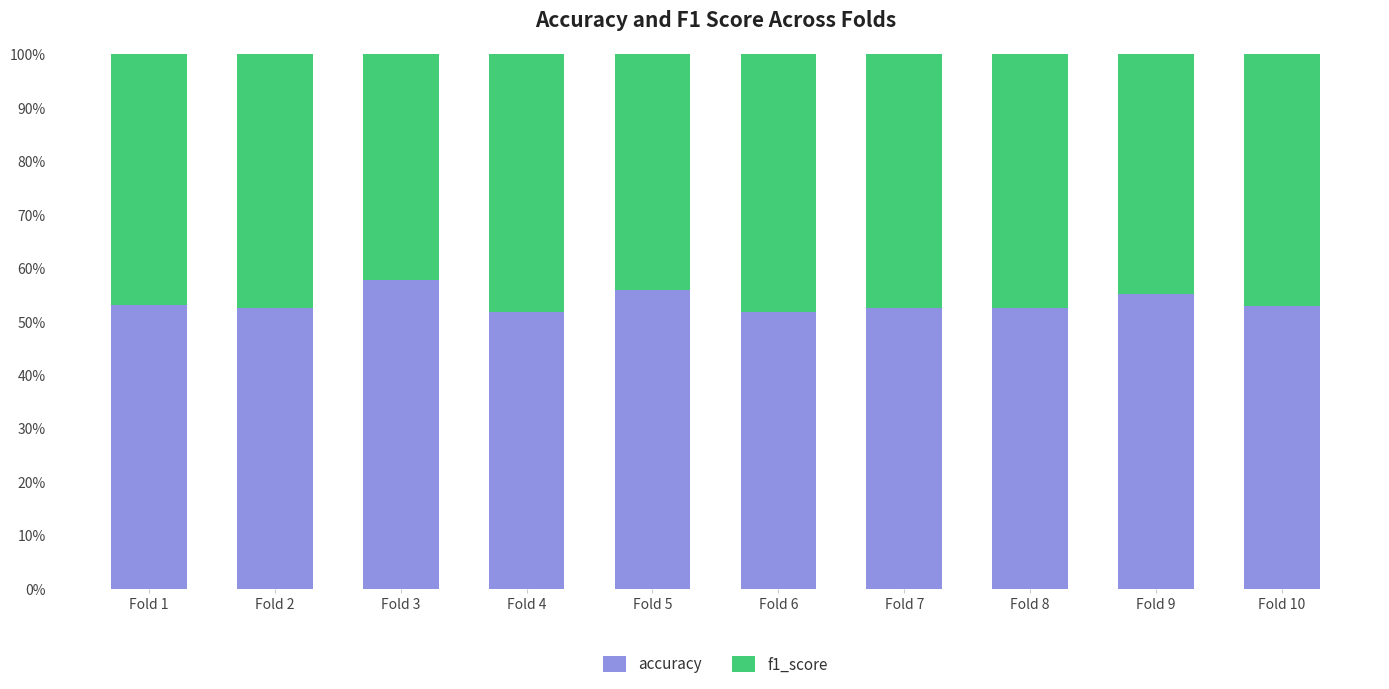

Does the chart contain stacked bars?

Yes